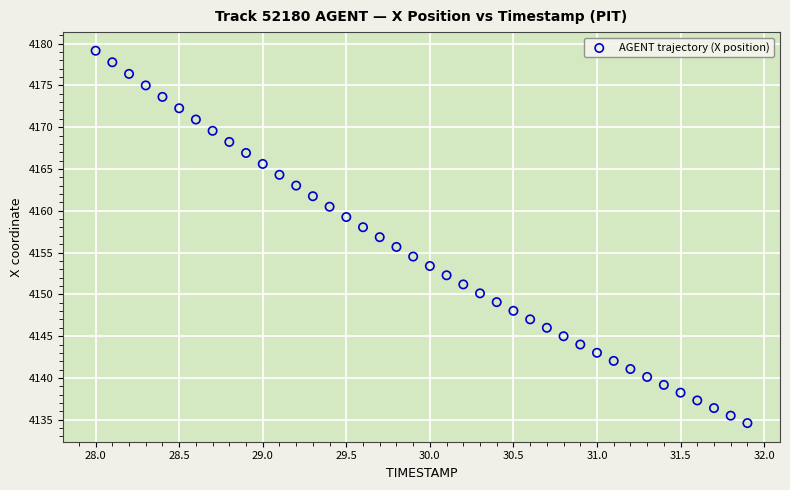

What is the range of X values (max minus min)?

3.9